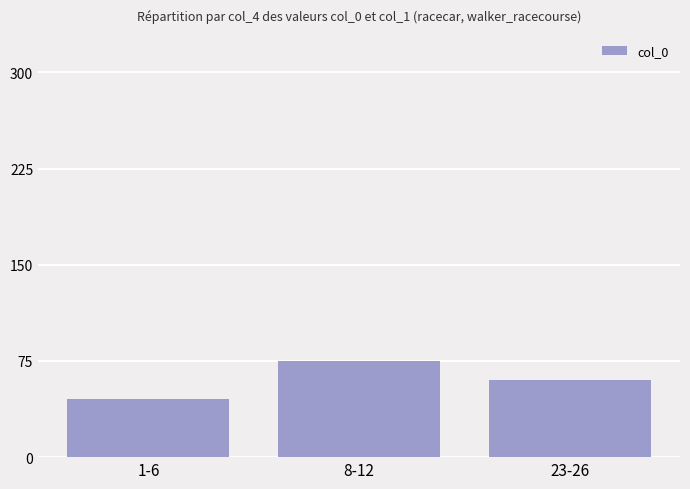

How many bars are there in total?

3